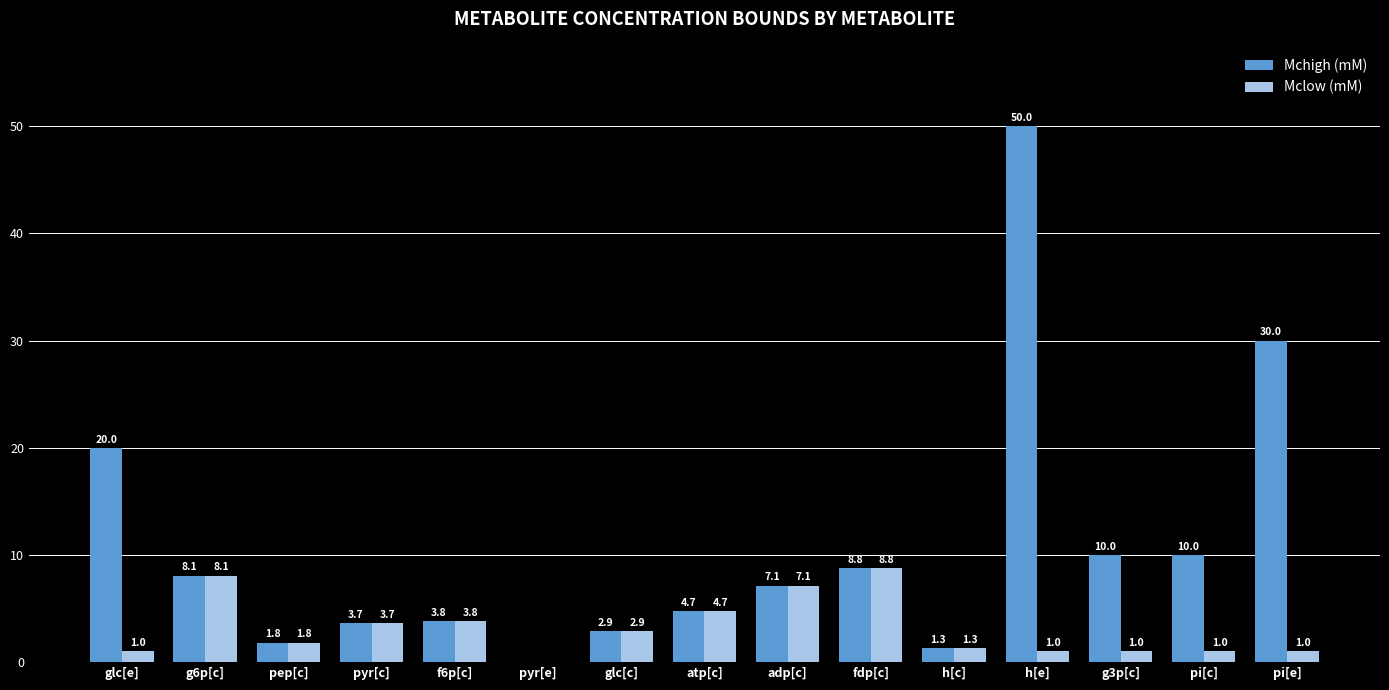

What is the approximate value of Mclow (mM) at pep[c]?

1.8